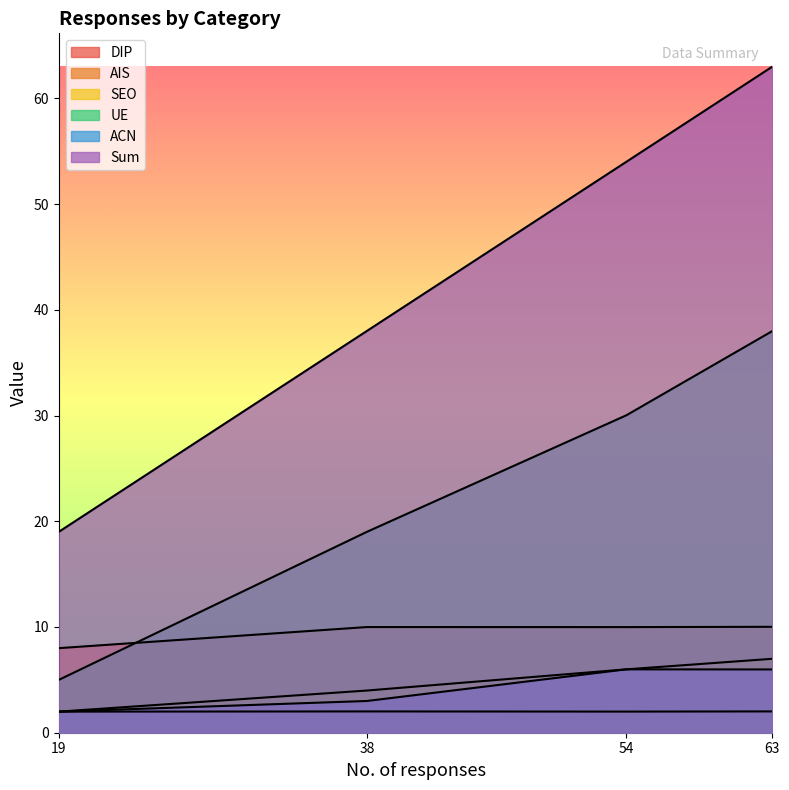

How many values in the DIP series exceed 2?

2